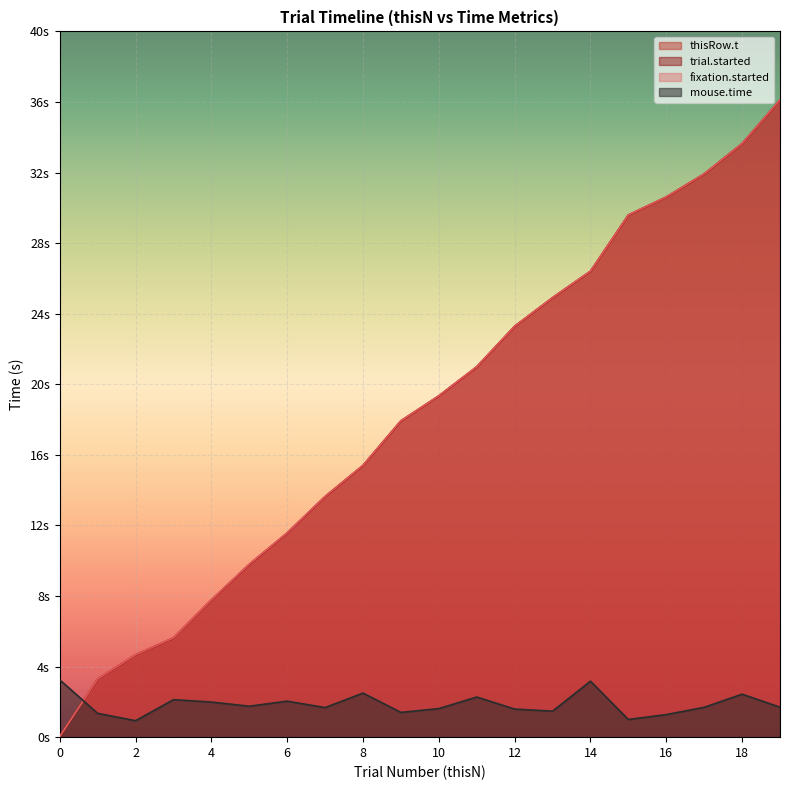

Does the chart display data point markers on the line(s)?

No